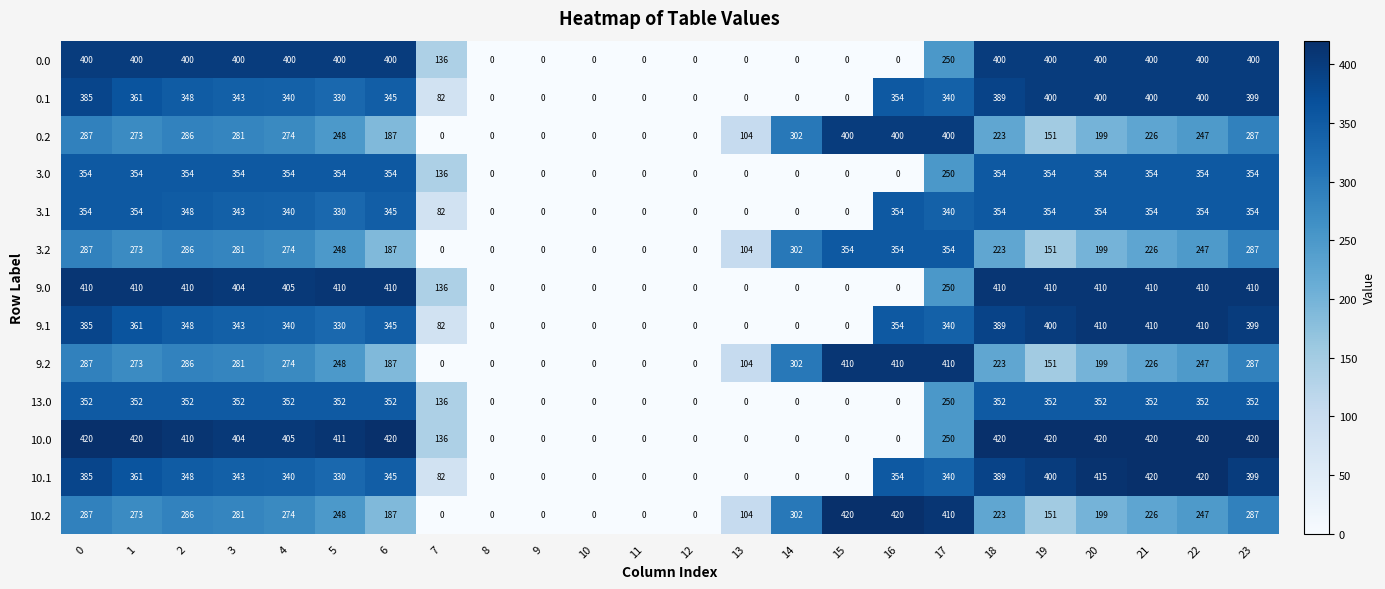

Which series changed the most between 6 and 21?

10.1